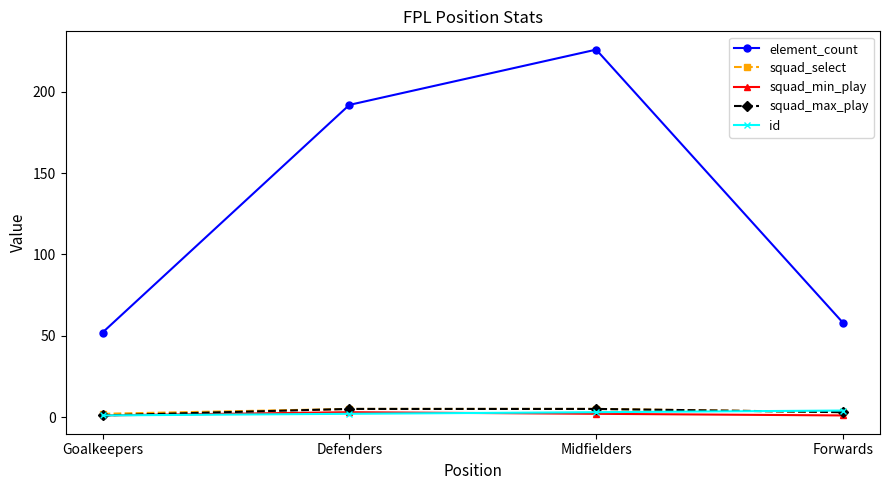

What is the spread (max minus min) of values at Forwards?

57